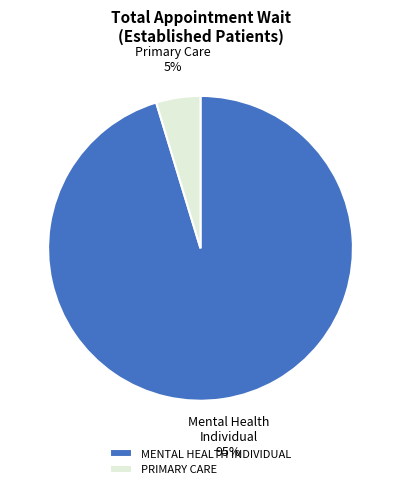

To the nearest percent, what is the average slice percentage?

50%